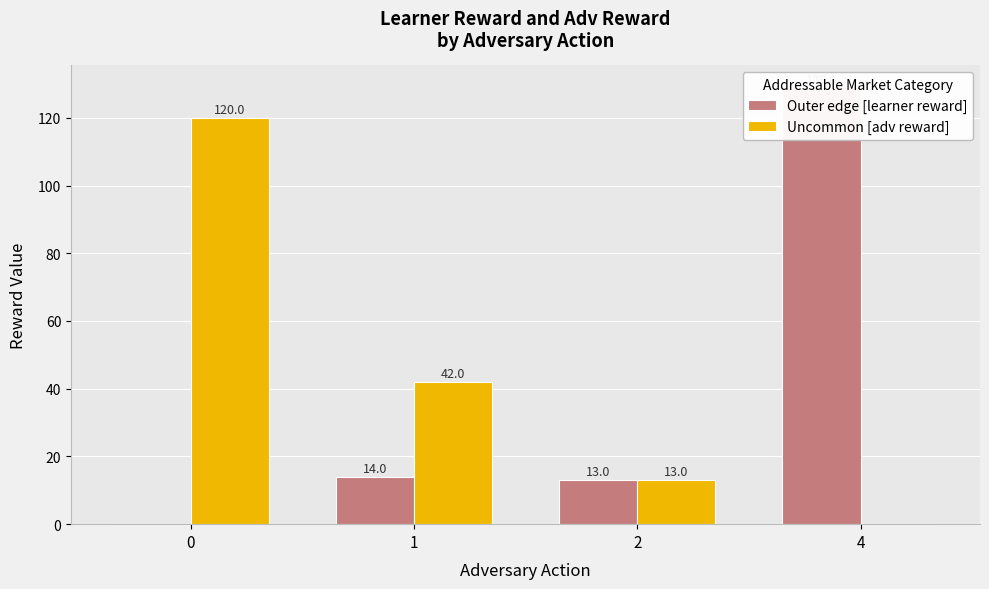

At which category is the sum across all series the highest?

4